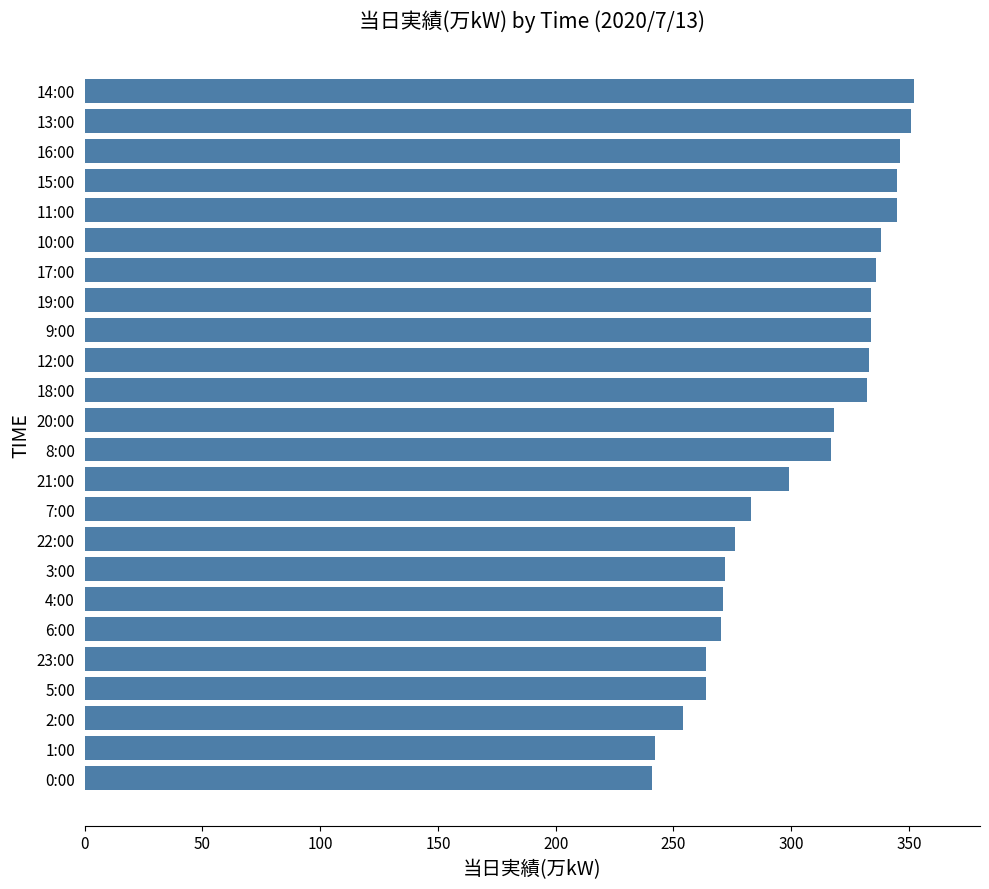

What is the difference between the maximum and minimum values?

111